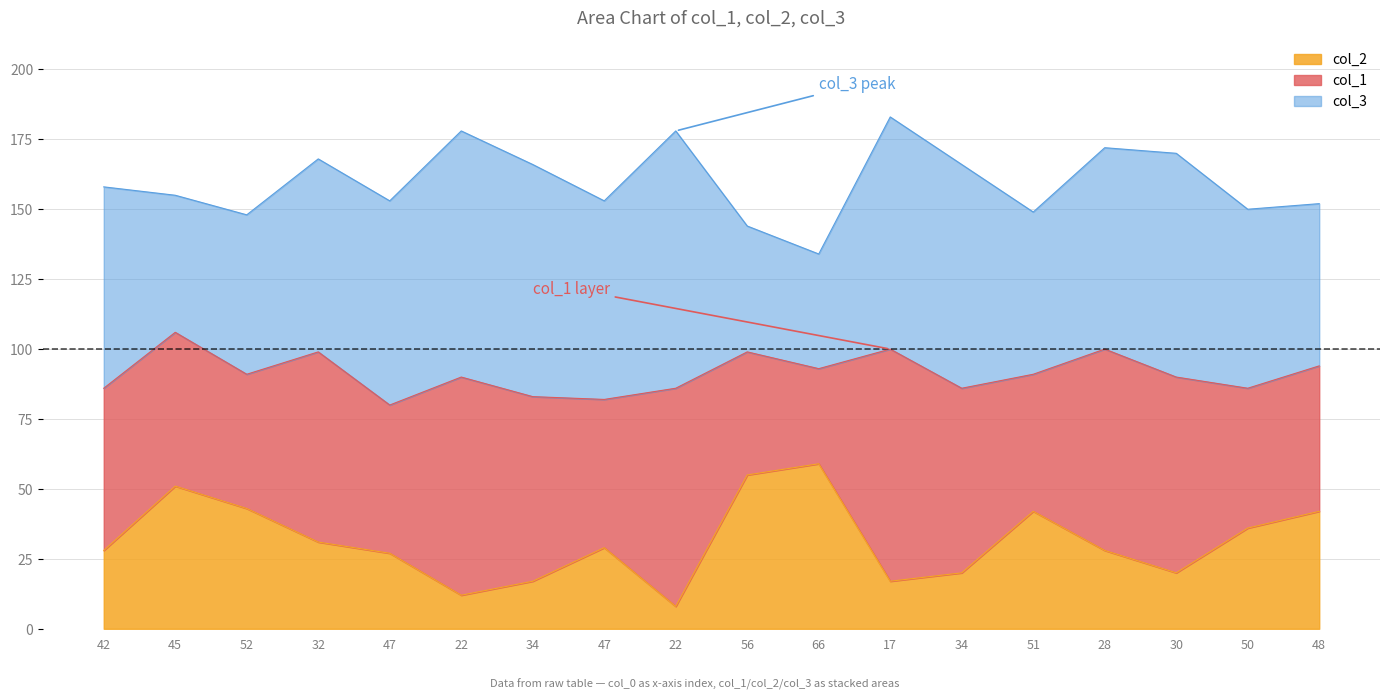

What is the sum of all col_2 values?

565